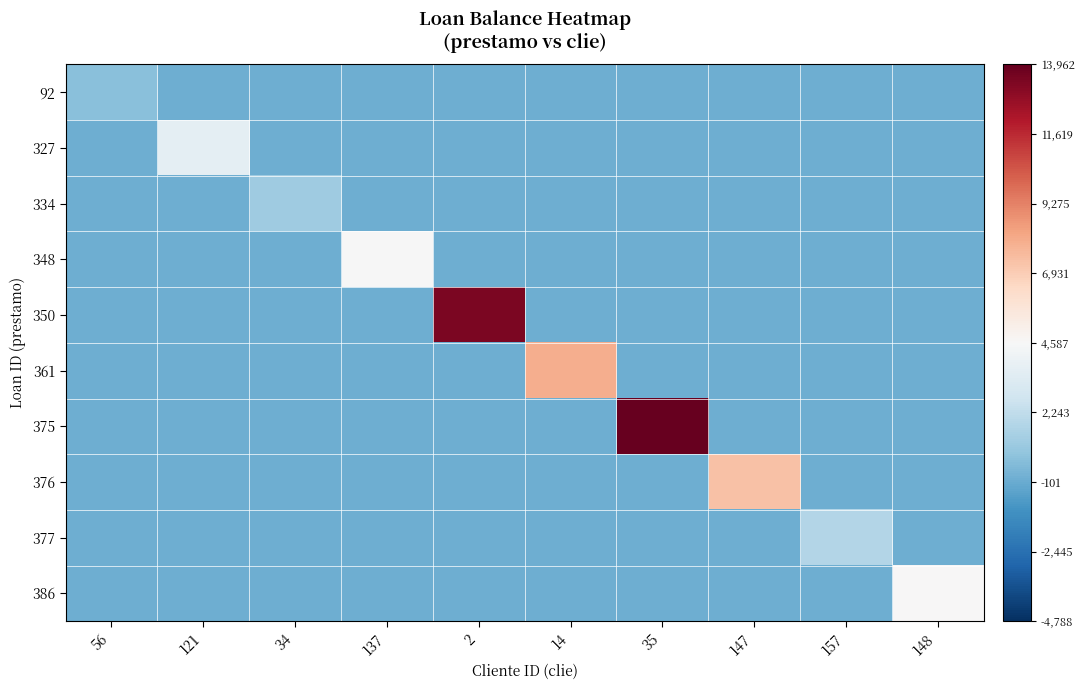

Rank the series at 14 from lowest to highest value.

92, 327, 334, 348, 350, 375, 376, 377, 386, 361